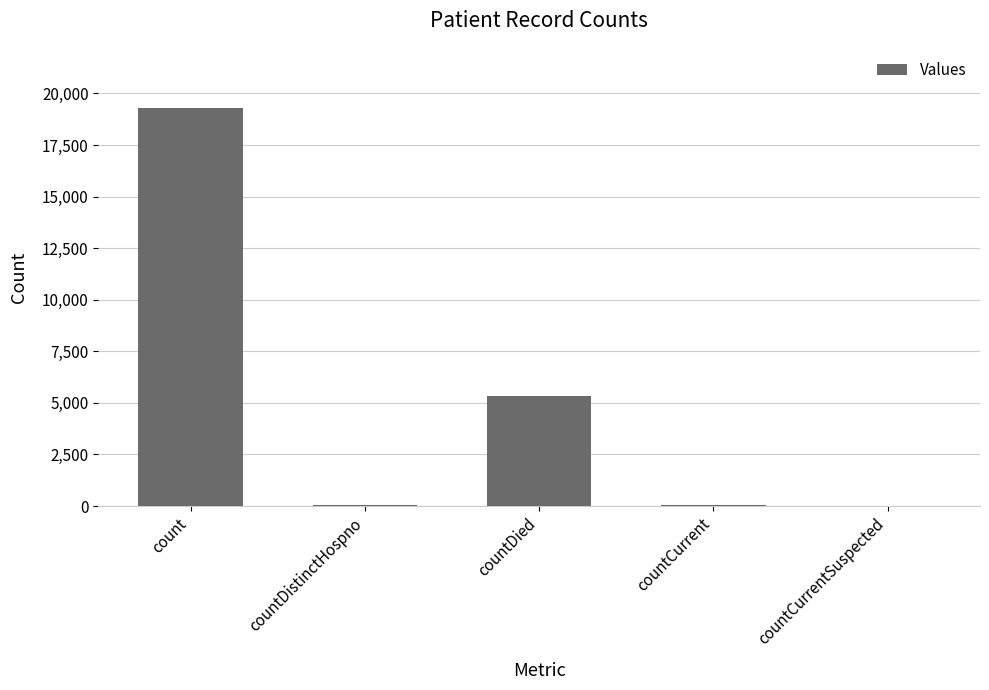

What is the sum of all values?

24725